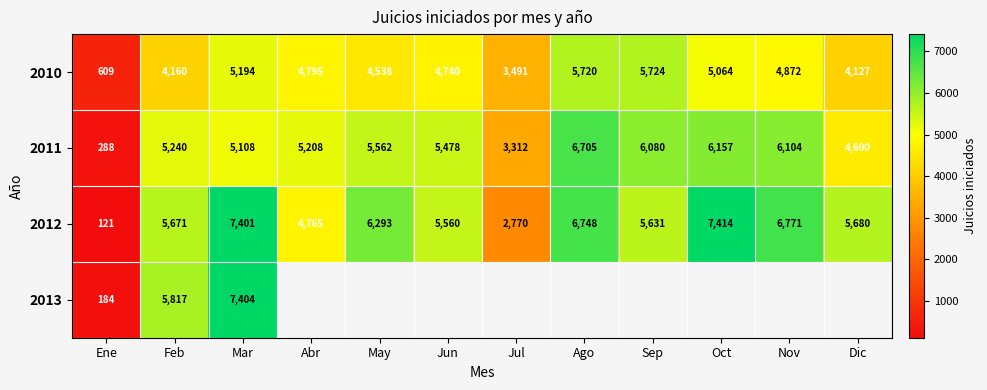

How many data points does each series have?

12